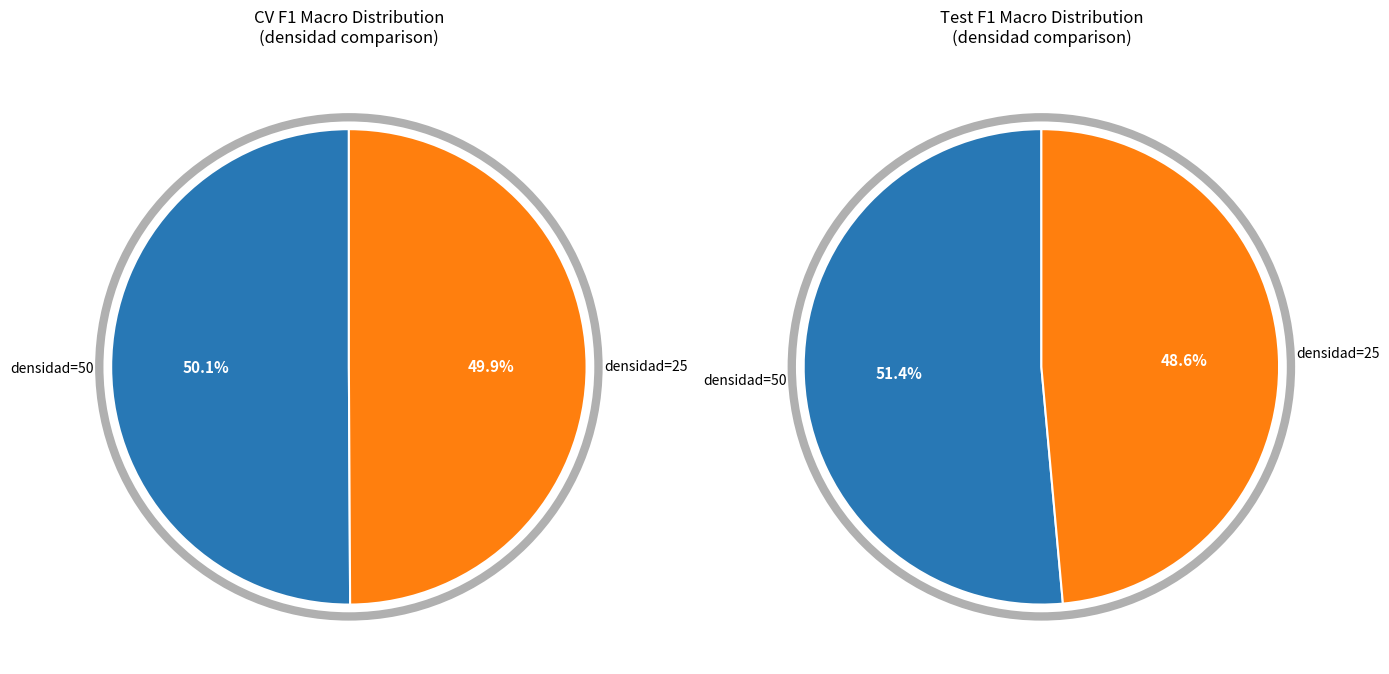

How many segments does this pie chart have?

2